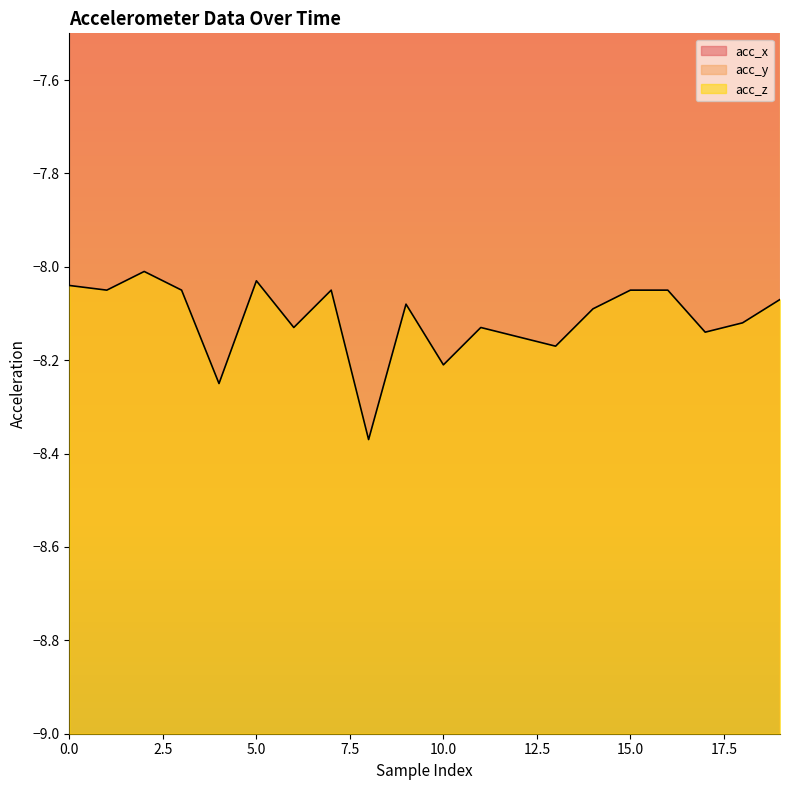

How many distinct data groups are displayed?

3